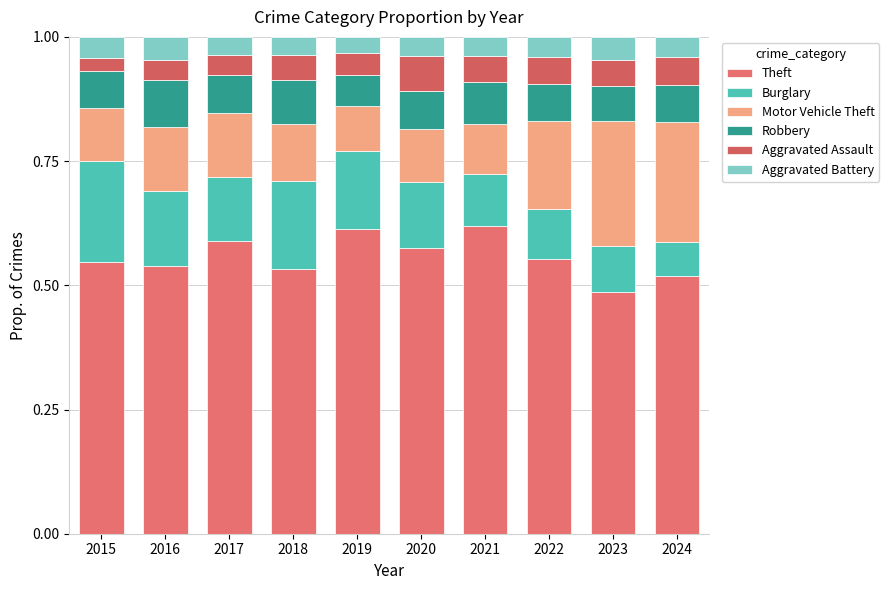

At how many categories does at least one series exceed 0?

10